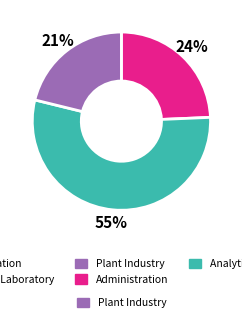

To the nearest percent, what is the average slice percentage?

33%